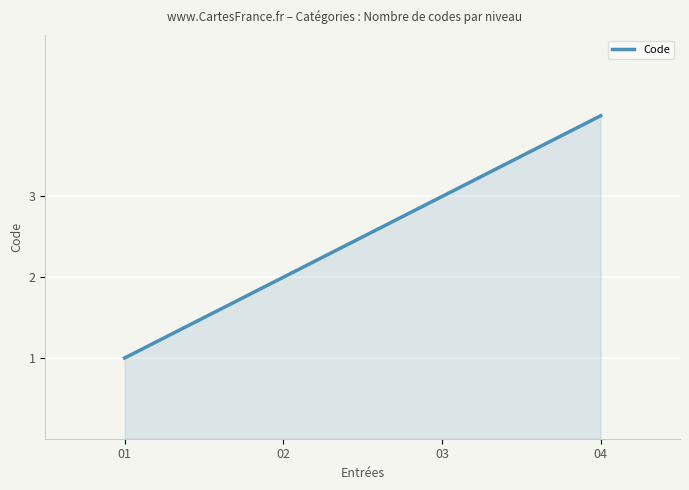

What is the difference between the maximum and minimum values?

3.0